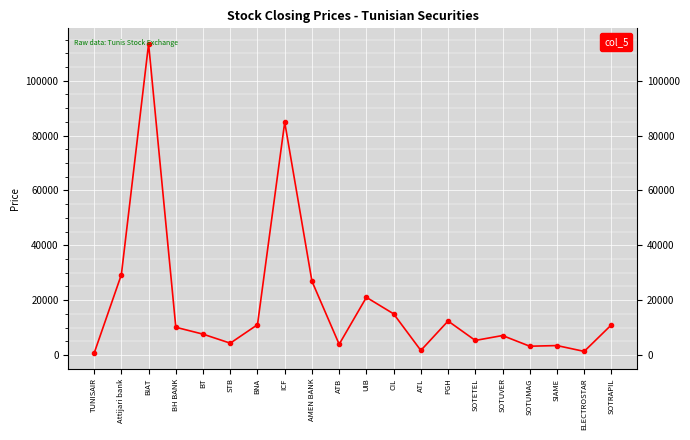

What is the value of the 5th point from the left?

7590